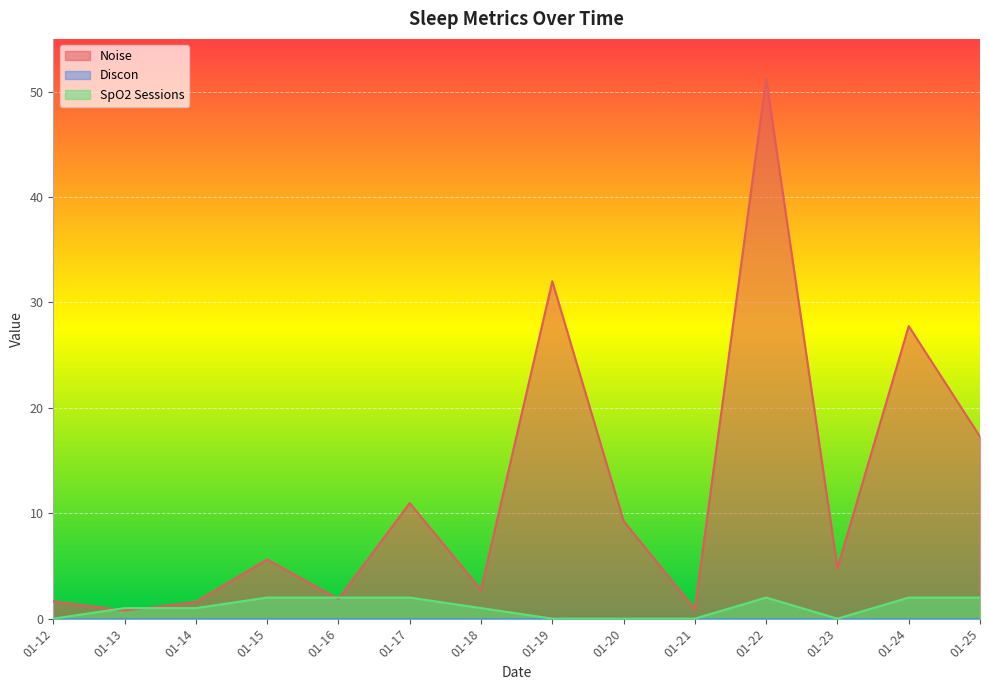

What is the difference between the second highest and second lowest values in the SpO2 Sessions series?

2.0